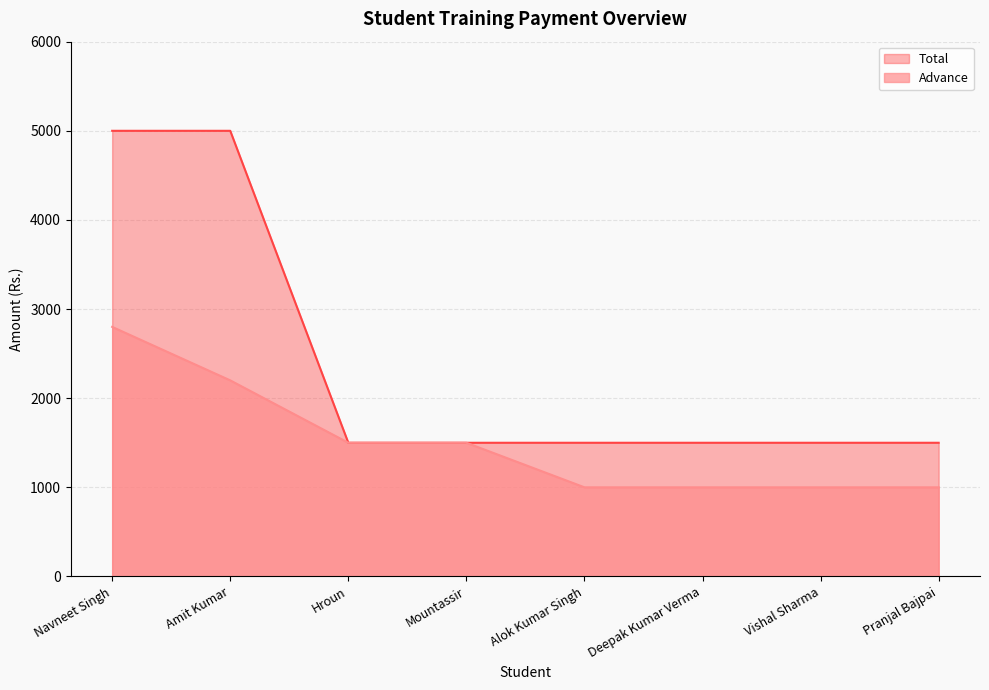

Which category has the lowest value in the Advance series?

Alok Kumar Singh